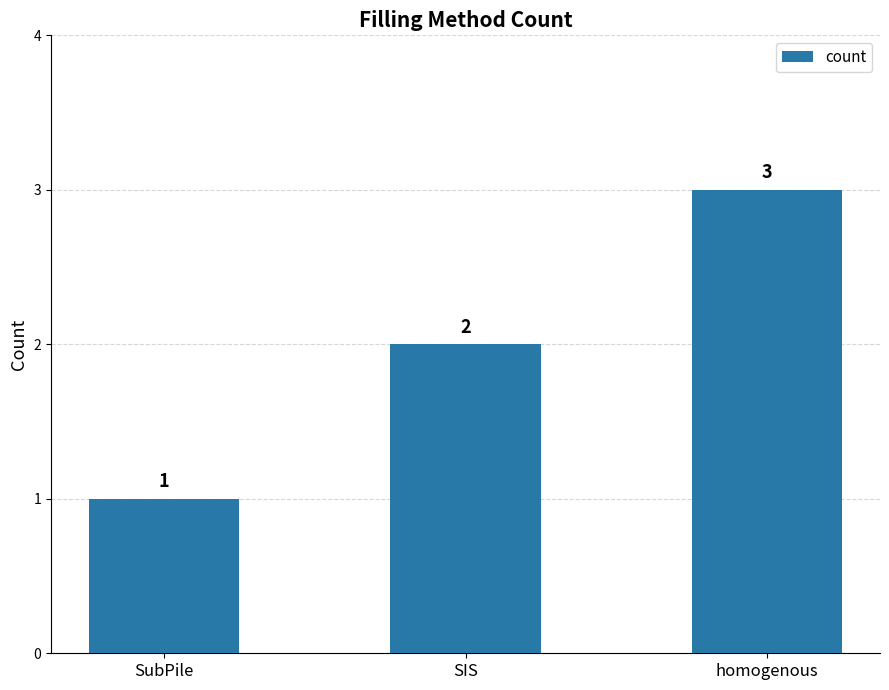

What is the label of the 1st bar from the right?

homogenous